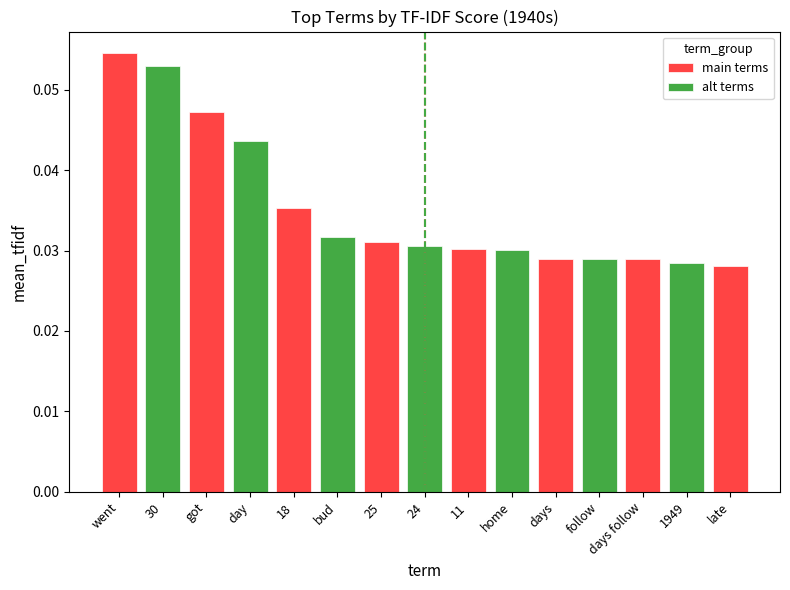

Which series has the largest range (max minus min)?

main terms